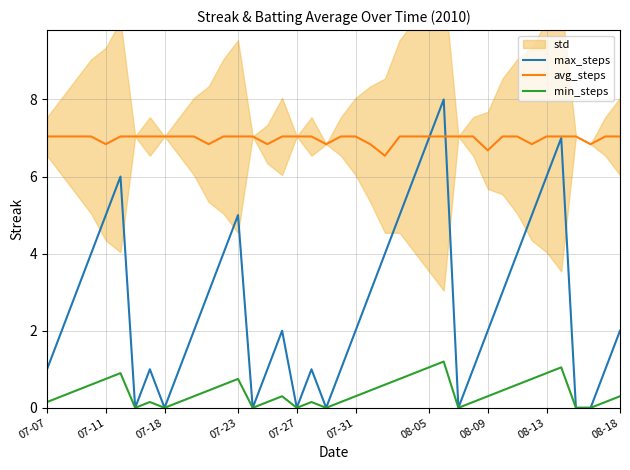

Is it true that max_steps equals 2.0 at 08-18?

True